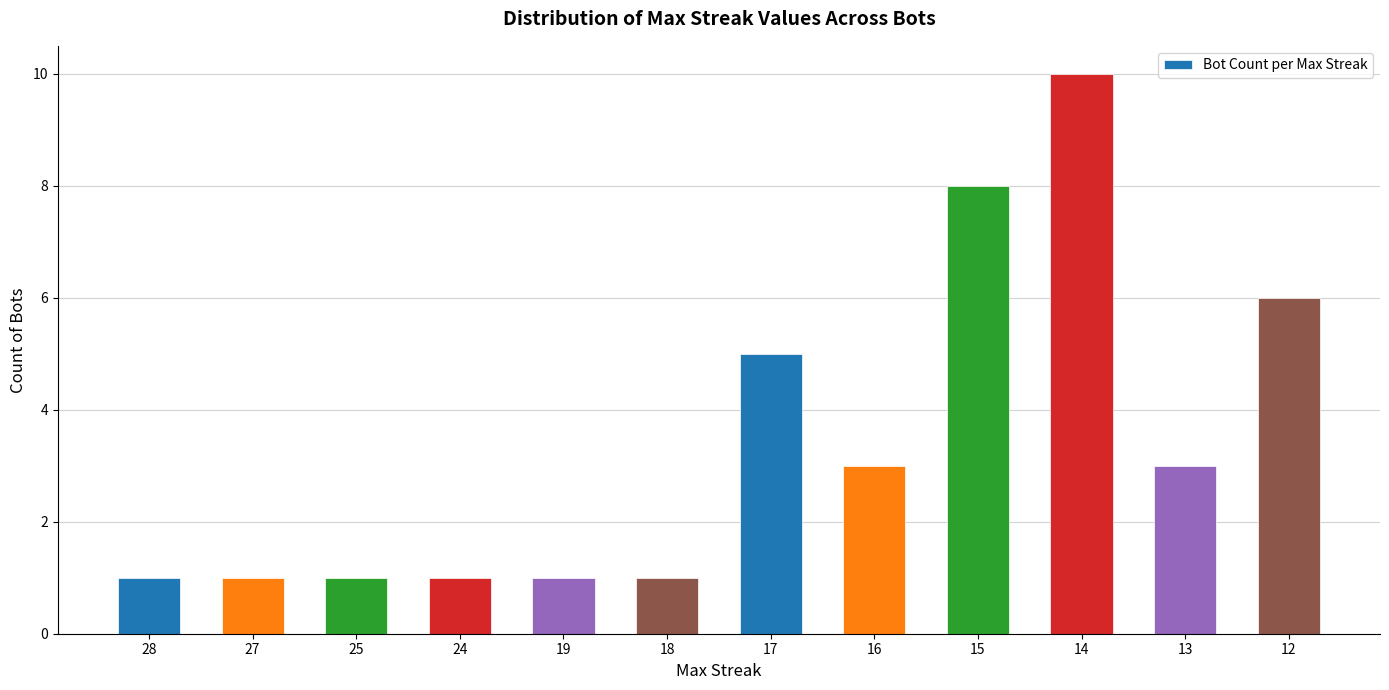

What is the change in value from 18 to 15?

+7